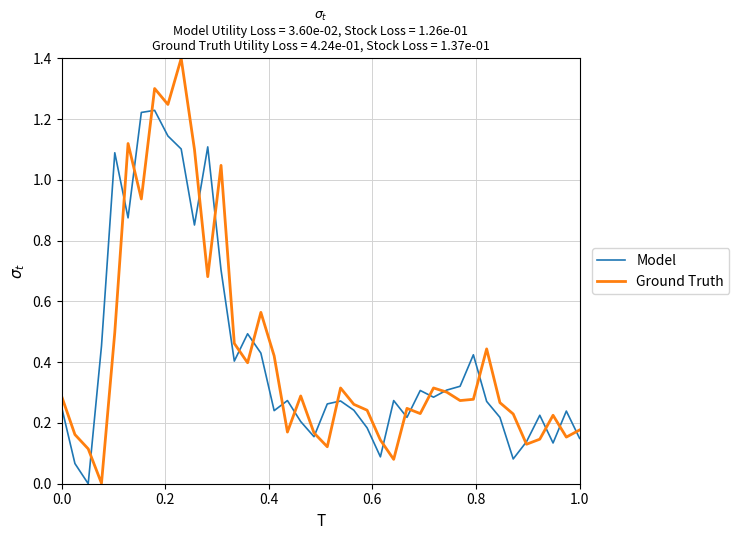

Which series has the widest spread of values?

Ground Truth